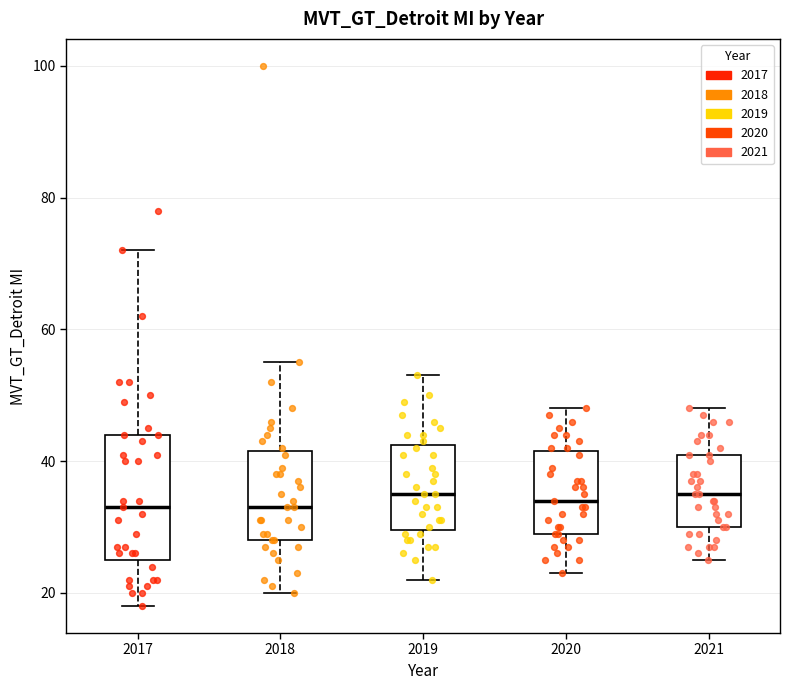

Reading left to right, read every box against the y-axis: the position of its median line, the range the box covers, and the ends of its whiskers. The values are not printed on the chart, so give them approximately, as read against the axis.

2017: median 34, box 26 to 44, whiskers 18 to 72
2018: median 34, box 28 to 42, whiskers 20 to 56
2019: median 36, box 30 to 42, whiskers 22 to 54
2020: median 34, box 30 to 42, whiskers 24 to 48
2021: median 36, box 30 to 42, whiskers 26 to 48